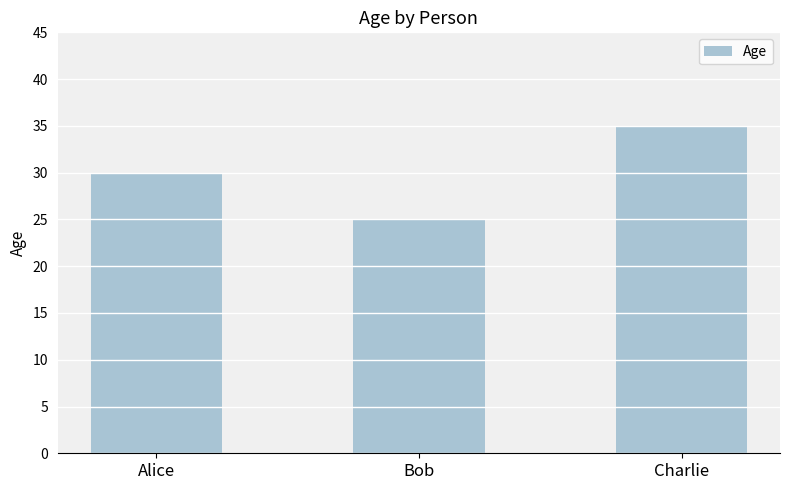

How many bars are there in total?

3